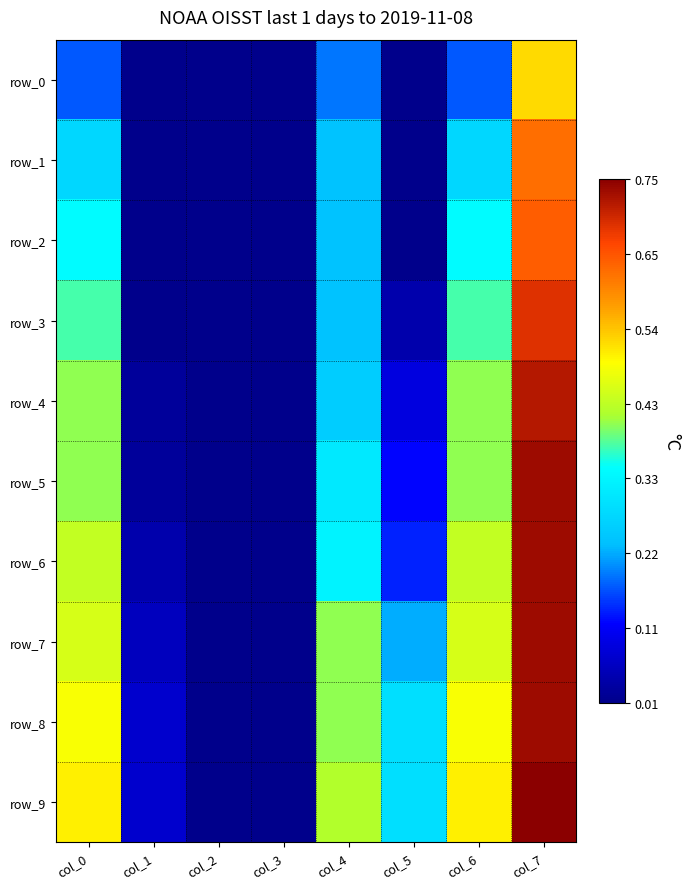

Reading left to right, what are all the values shown in this chart?

row_0: col_0=0.2	col_1=0.0	col_2=0.0	col_3=0.0	col_4=0.2	col_5=0.0	col_6=0.2	col_7=0.5
row_1: col_0=0.3	col_1=0.0	col_2=0.0	col_3=0.0	col_4=0.2	col_5=0.0	col_6=0.3	col_7=0.6
row_2: col_0=0.3	col_1=0.0	col_2=0.0	col_3=0.0	col_4=0.2	col_5=0.0	col_6=0.3	col_7=0.6
row_3: col_0=0.4	col_1=0.0	col_2=0.0	col_3=0.0	col_4=0.2	col_5=0.0	col_6=0.4	col_7=0.7
row_4: col_0=0.4	col_1=0.0	col_2=0.0	col_3=0.0	col_4=0.3	col_5=0.1	col_6=0.4	col_7=0.7
row_5: col_0=0.4	col_1=0.0	col_2=0.0	col_3=0.0	col_4=0.3	col_5=0.1	col_6=0.4	col_7=0.7
row_6: col_0=0.4	col_1=0.0	col_2=0.0	col_3=0.0	col_4=0.3	col_5=0.1	col_6=0.4	col_7=0.7
row_7: col_0=0.5	col_1=0.1	col_2=0.0	col_3=0.0	col_4=0.4	col_5=0.2	col_6=0.5	col_7=0.7
row_8: col_0=0.5	col_1=0.1	col_2=0.0	col_3=0.0	col_4=0.4	col_5=0.3	col_6=0.5	col_7=0.7
row_9: col_0=0.5	col_1=0.1	col_2=0.0	col_3=0.0	col_4=0.4	col_5=0.3	col_6=0.5	col_7=0.8